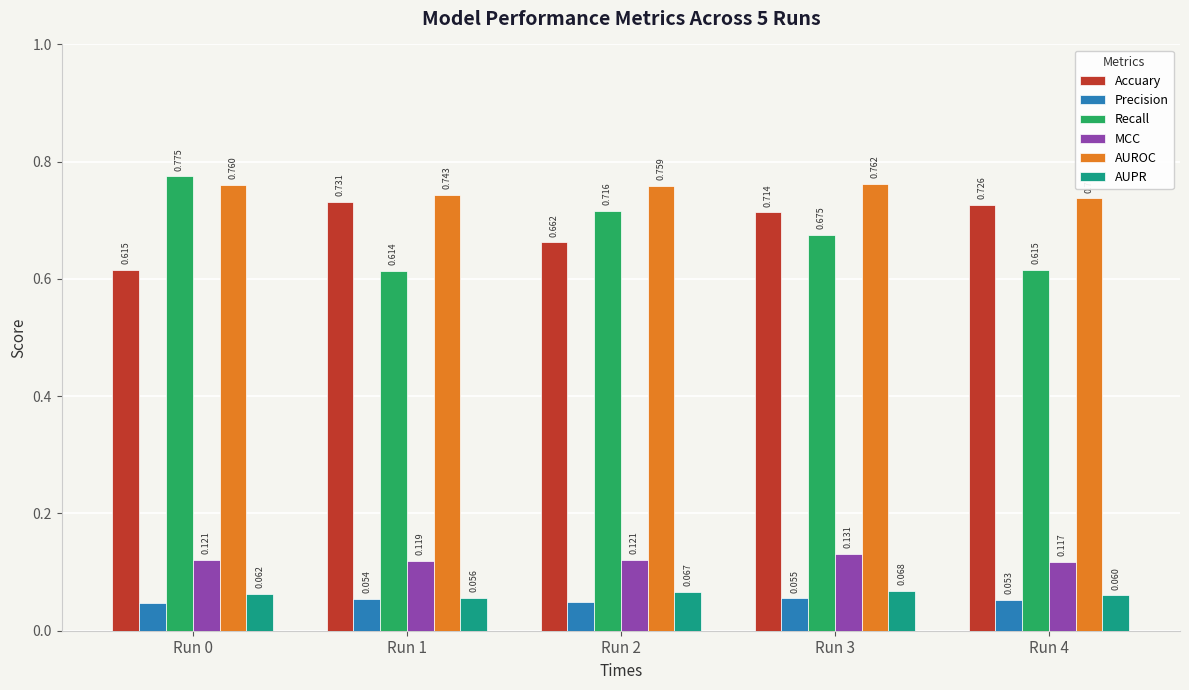

Rank the series at Run 2 from highest to lowest value.

AUROC, Recall, Accuary, MCC, AUPR, Precision